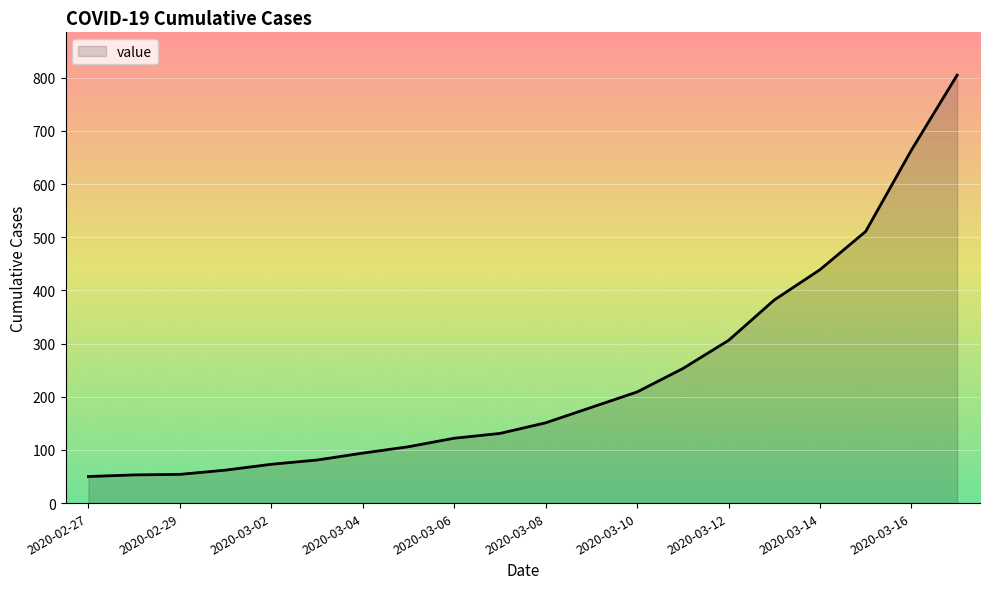

What is the smallest value displayed?

50